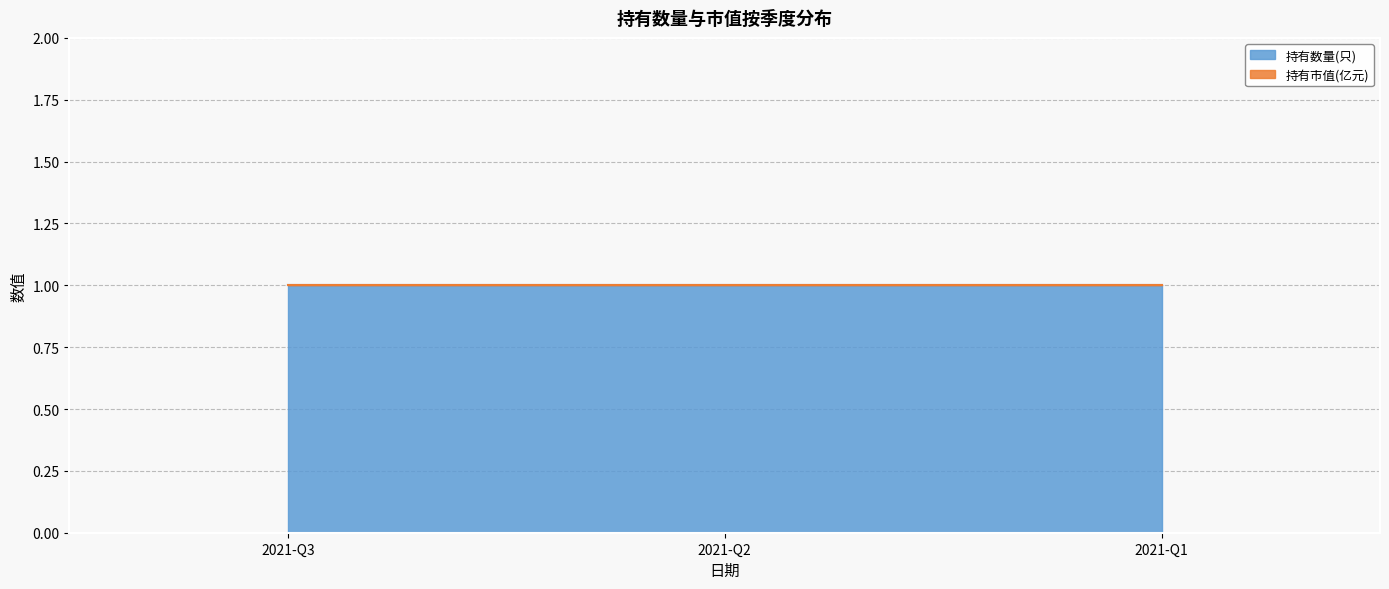

Which series changed the most between 2021-Q2 and 2021-Q1?

持有数量(只)